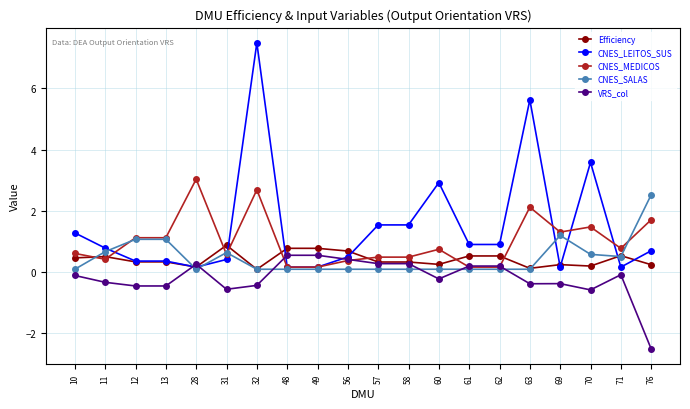

How many lines are shown in the chart?

5